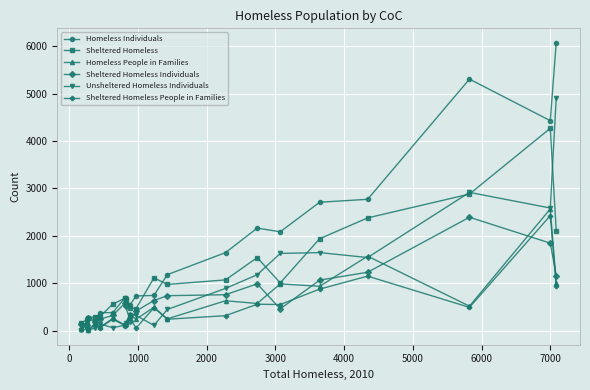

What is the maximum value for Unsheltered Homeless Individuals?

4917